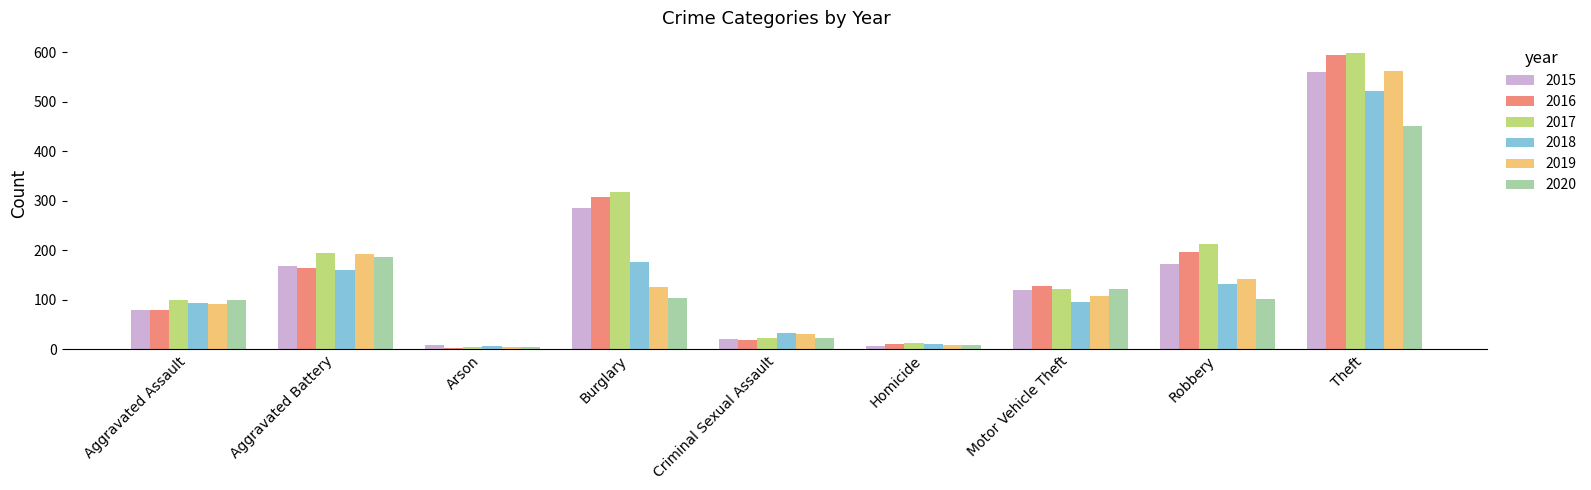

The 2016 series shows 101 at Robbery. True or false?

False